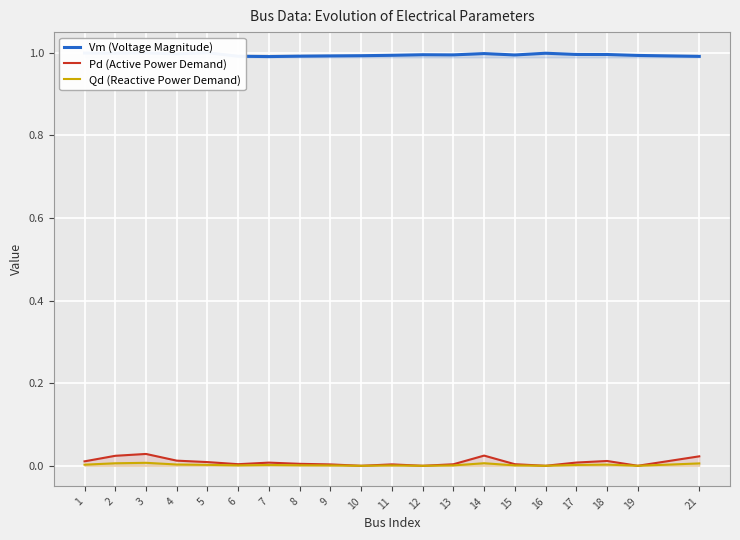

Which has a higher value, 18 or 8?

18